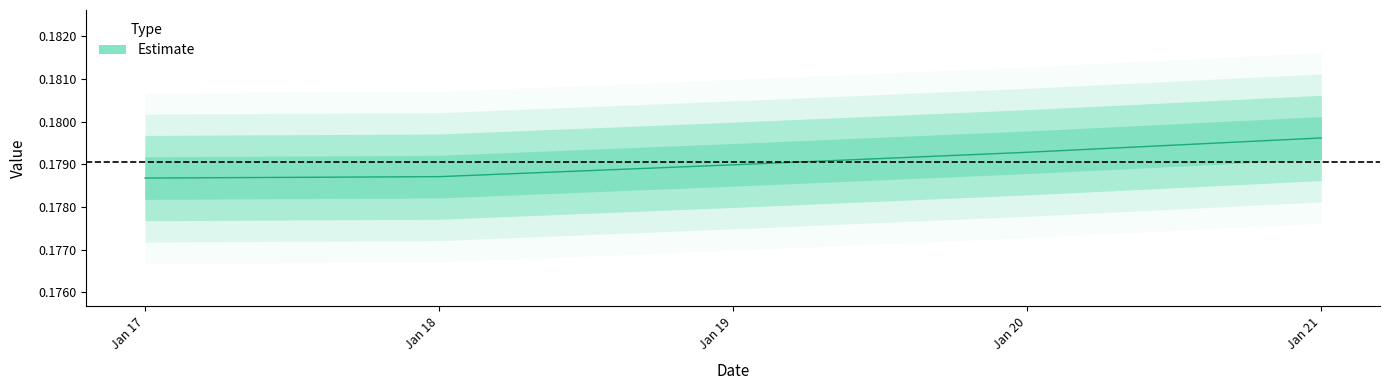

Does the chart have visible grid lines?

No